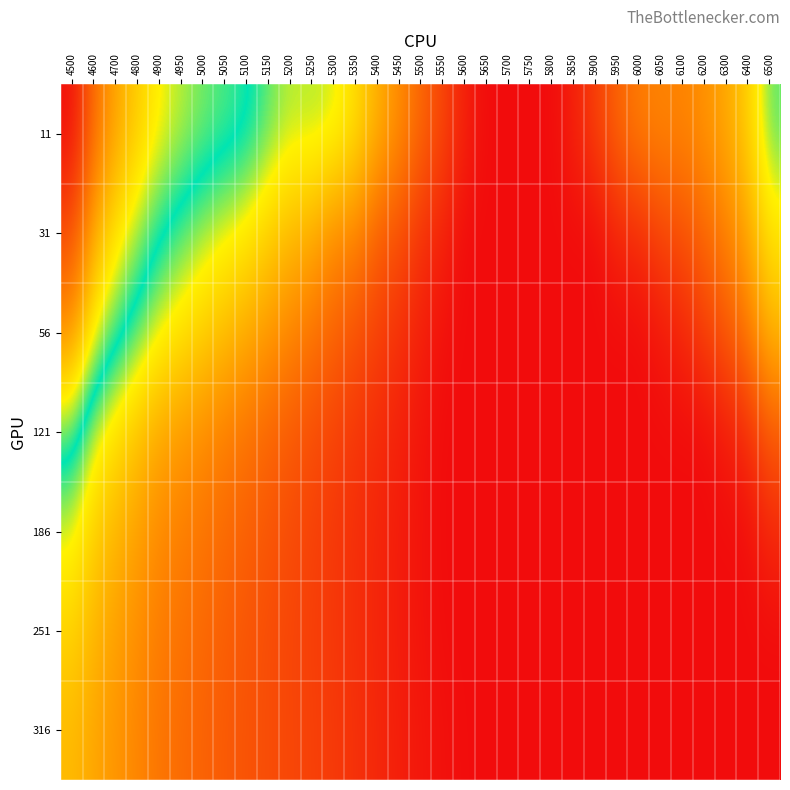

Reading right to left, transcribe all the data shown in this chart.

11: 6500=0.5	6400=0.4	6300=0.3	6200=0.3	6100=0.3	6050=0.3	6000=0.3	5950=0.2	5900=0.2	5850=0.1	5800=0.1	5750=0.1	5700=0.1	5650=0.1	5600=0.1	5550=0.2	5500=0.2	5450=0.3	5400=0.4	5350=0.4	5300=0.5	5250=0.5	5200=0.5	5150=0.5	5100=0.5	5050=0.6	5000=0.6	4950=0.6	4900=0.6	4800=0.7	4700=0.7	4600=0.8	4500=0.9
31: 6500=0.4	6400=0.3	6300=0.3	6200=0.2	6100=0.2	6050=0.2	6000=0.2	5950=0.1	5900=0.1	5850=0.1	5800=0.1	5750=0.1	5700=0.1	5650=0.1	5600=0.1	5550=0.1	5500=0.2	5450=0.2	5400=0.2	5350=0.3	5300=0.3	5250=0.4	5200=0.4	5150=0.4	5100=0.4	5050=0.5	5000=0.5	4950=0.5	4900=0.5	4800=0.6	4700=0.6	4600=0.7	4500=0.8
56: 6500=0.4	6400=0.3	6300=0.2	6200=0.2	6100=0.1	6050=0.1	6000=0.1	5950=0.1	5900=0.1	5850=0.1	5800=0.1	5750=0.1	5700=0.1	5650=0.1	5600=0.1	5550=0.1	5500=0.1	5450=0.2	5400=0.2	5350=0.2	5300=0.2	5250=0.3	5200=0.3	5150=0.3	5100=0.3	5050=0.4	5000=0.4	4950=0.4	4900=0.5	4800=0.5	4700=0.6	4600=0.6	4500=0.7
121: 6500=0.2	6400=0.2	6300=0.1	6200=0.1	6100=0.1	6050=0.1	6000=0.1	5950=0.1	5900=0.1	5850=0.1	5800=0.1	5750=0.1	5700=0.1	5650=0.1	5600=0.1	5550=0.1	5500=0.1	5450=0.1	5400=0.1	5350=0.2	5300=0.2	5250=0.2	5200=0.2	5150=0.2	5100=0.3	5050=0.3	5000=0.3	4950=0.3	4900=0.3	4800=0.4	4700=0.4	4600=0.5	4500=0.6
186: 6500=0.1	6400=0.1	6300=0.1	6200=0.1	6100=0.1	6050=0.1	6000=0.1	5950=0.1	5900=0.1	5850=0.1	5800=0.1	5750=0.1	5700=0.1	5650=0.1	5600=0.1	5550=0.1	5500=0.1	5450=0.1	5400=0.1	5350=0.2	5300=0.2	5250=0.2	5200=0.2	5150=0.2	5100=0.2	5050=0.2	5000=0.3	4950=0.3	4900=0.3	4800=0.3	4700=0.4	4600=0.4	4500=0.5
251: 6500=0.1	6400=0.1	6300=0.1	6200=0.1	6100=0.1	6050=0.1	6000=0.1	5950=0.1	5900=0.1	5850=0.1	5800=0.1	5750=0.1	5700=0.1	5650=0.1	5600=0.1	5550=0.1	5500=0.1	5450=0.1	5400=0.1	5350=0.2	5300=0.2	5250=0.2	5200=0.2	5150=0.2	5100=0.2	5050=0.2	5000=0.2	4950=0.3	4900=0.3	4800=0.3	4700=0.3	4600=0.4	4500=0.4
316: 6500=0.1	6400=0.1	6300=0.1	6200=0.1	6100=0.1	6050=0.1	6000=0.1	5950=0.1	5900=0.1	5850=0.1	5800=0.1	5750=0.1	5700=0.1	5650=0.1	5600=0.1	5550=0.1	5500=0.1	5450=0.1	5400=0.1	5350=0.2	5300=0.2	5250=0.2	5200=0.2	5150=0.2	5100=0.2	5050=0.2	5000=0.2	4950=0.2	4900=0.3	4800=0.3	4700=0.3	4600=0.3	4500=0.4